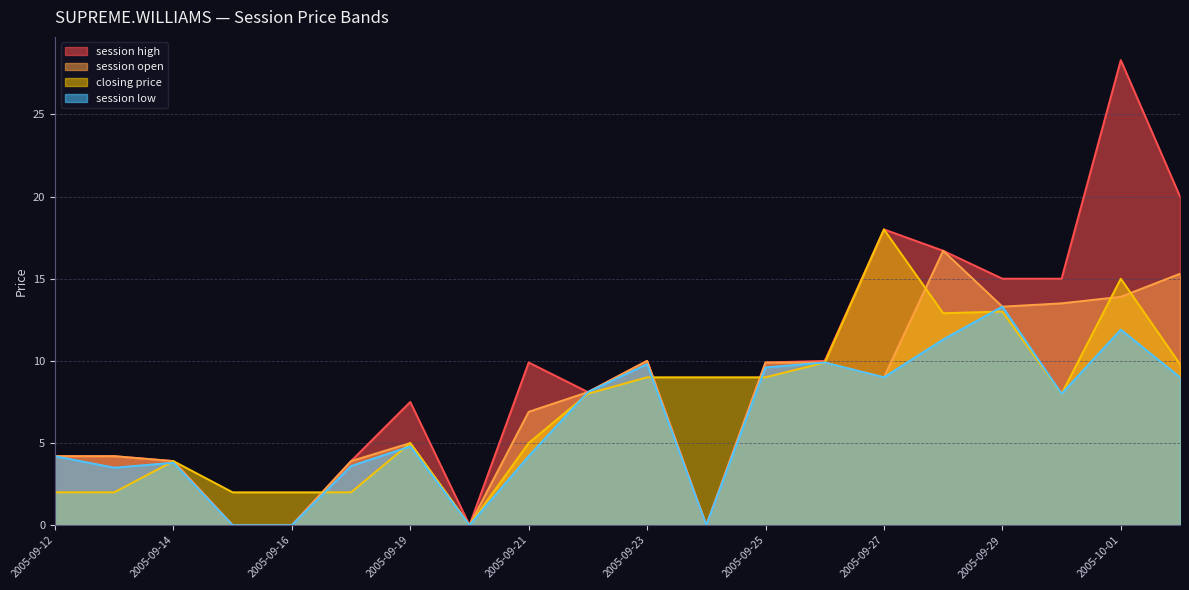

Does the chart have visible grid lines?

Yes